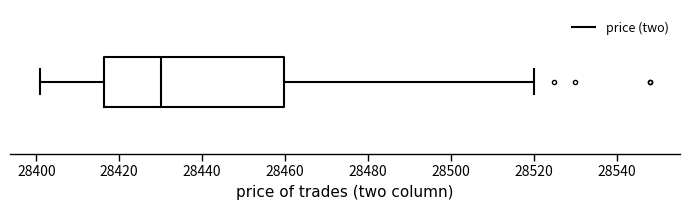

Where is the left edge of the box on the x-axis? The values are not printed on the chart, so give them approximately, as read against the axis.

28416